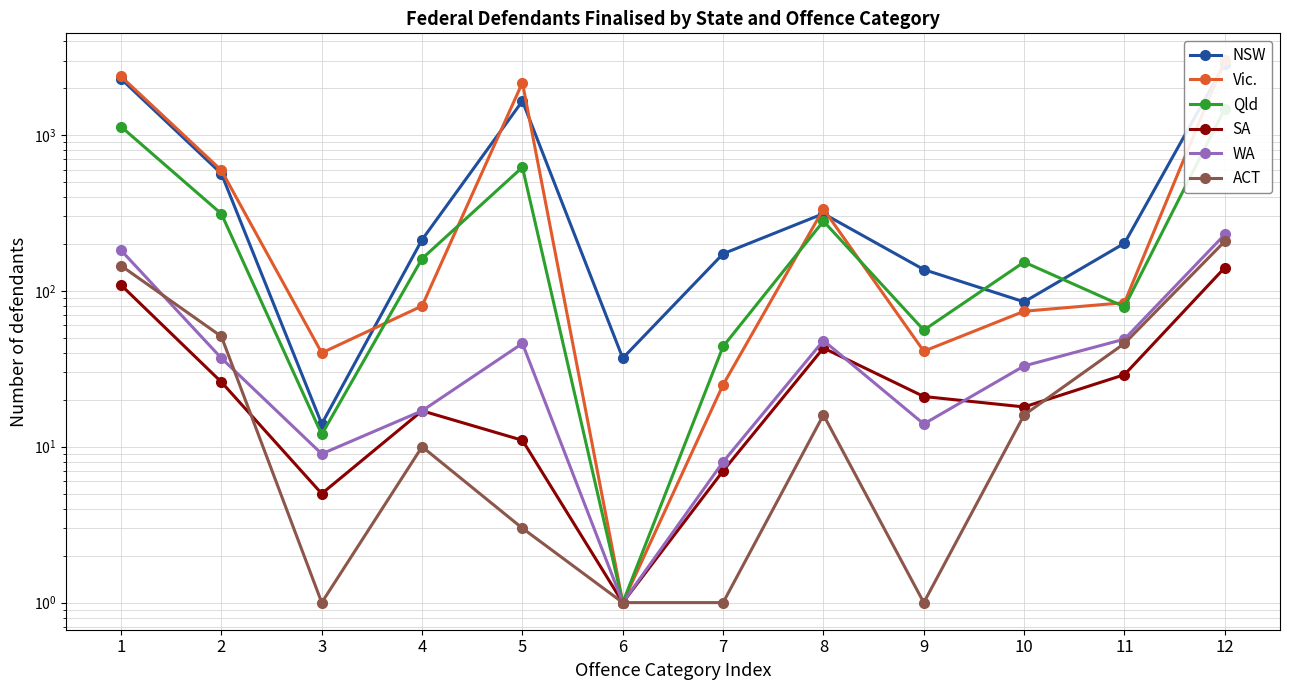

What is the minimum value shown in the chart?

1